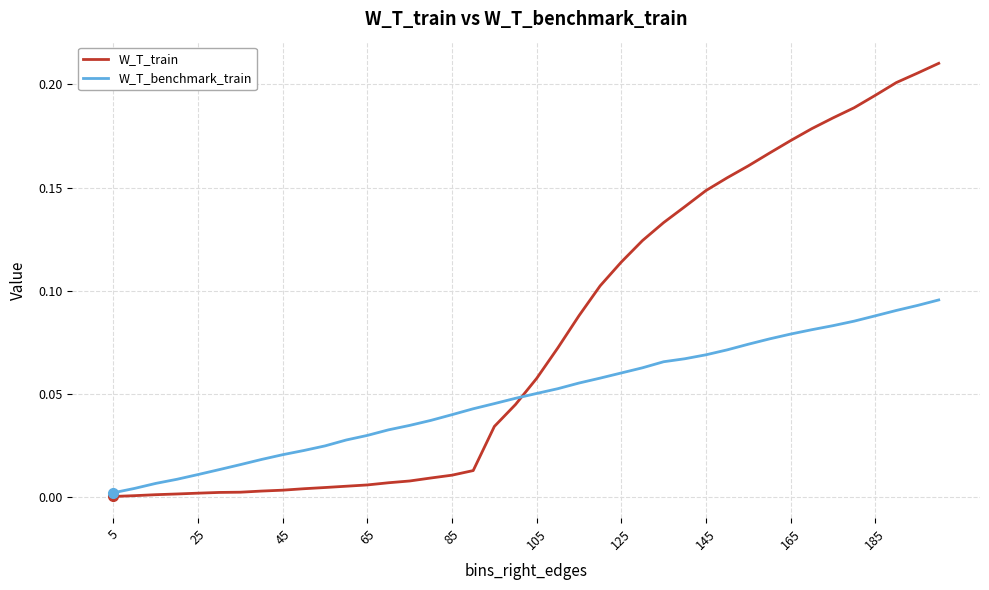

Which series has the largest range (max minus min)?

W_T_train